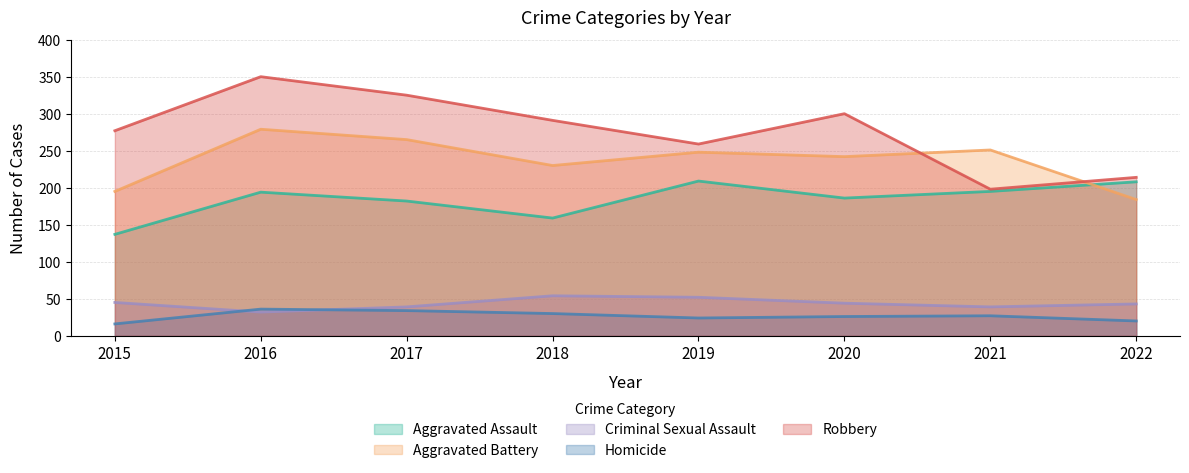

In Aggravated Battery, how many points are lower than both neighbors (excluding endpoints)?

2